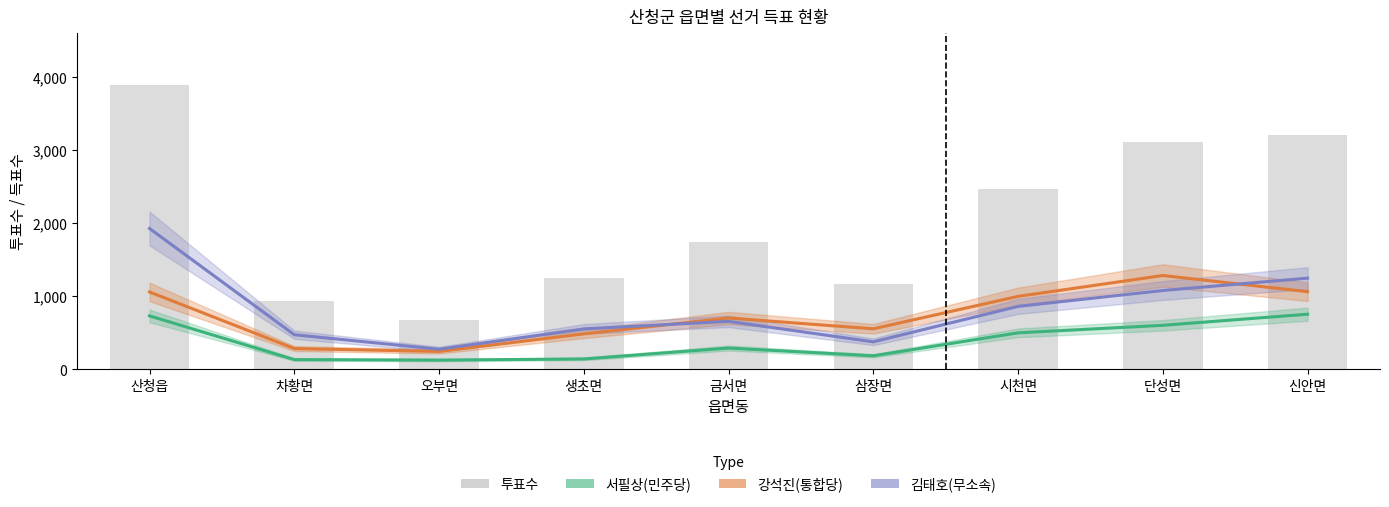

Is it true that 서필상(민주당) equals 776 at 시천면?

False